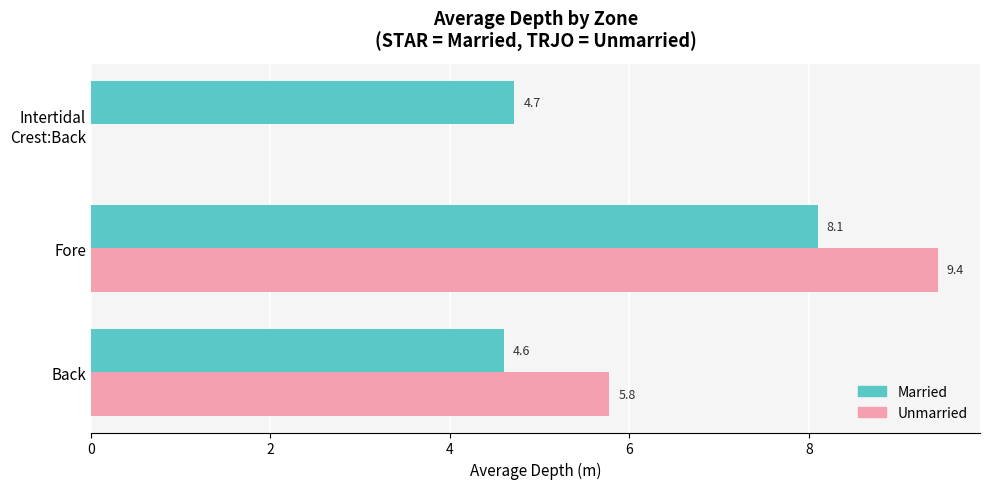

Read the Married value at Fore.

8.1